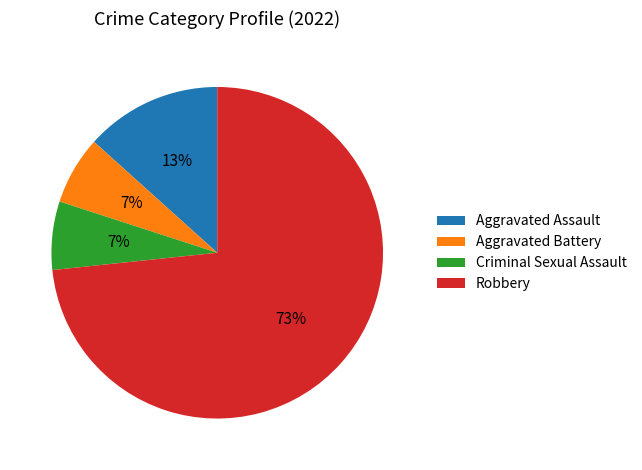

Between Aggravated Battery and Aggravated Assault, which is larger?

Aggravated Assault